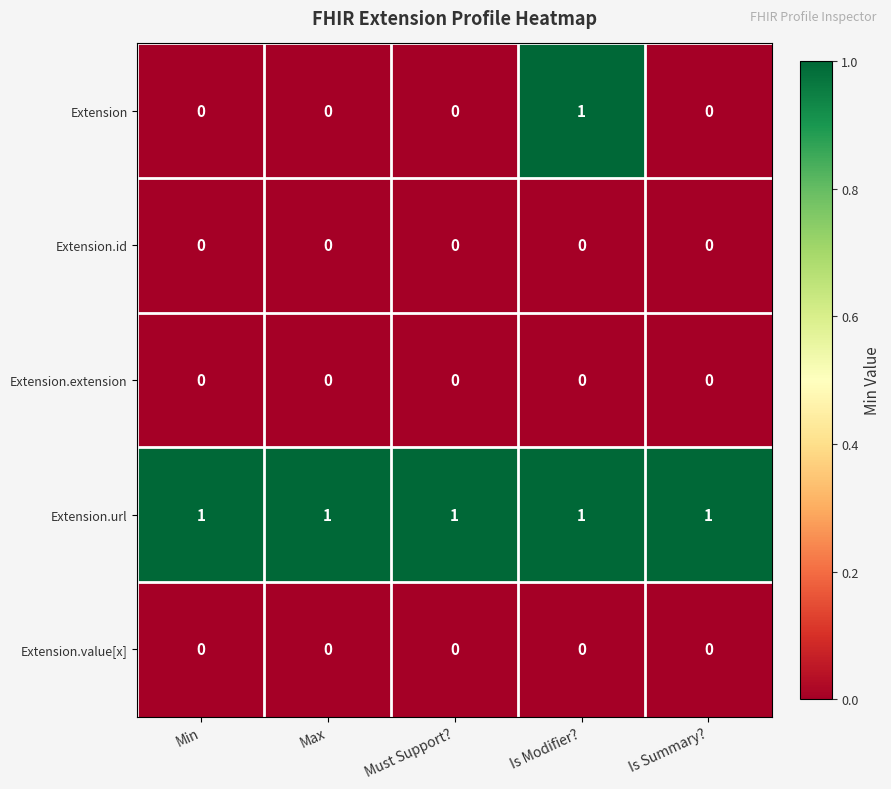

At which category is the sum across all series the highest?

Is Modifier?